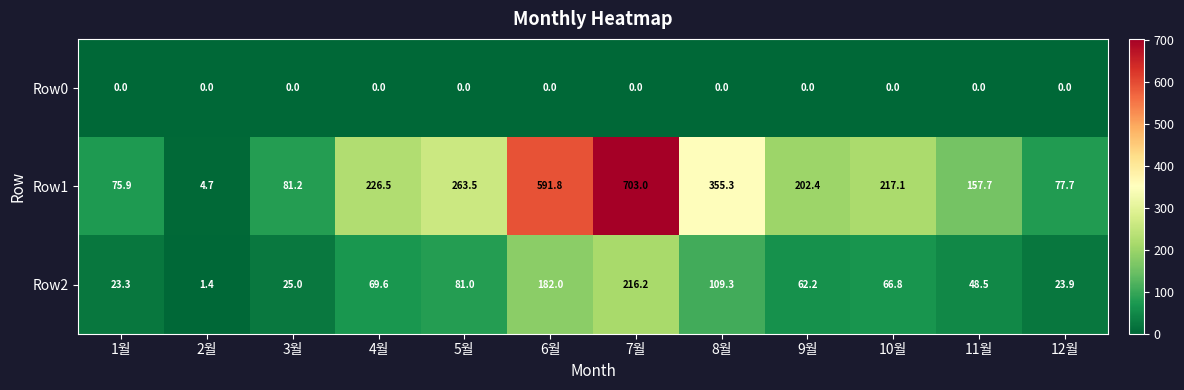

What is the average value of the Row1 series?

246.4